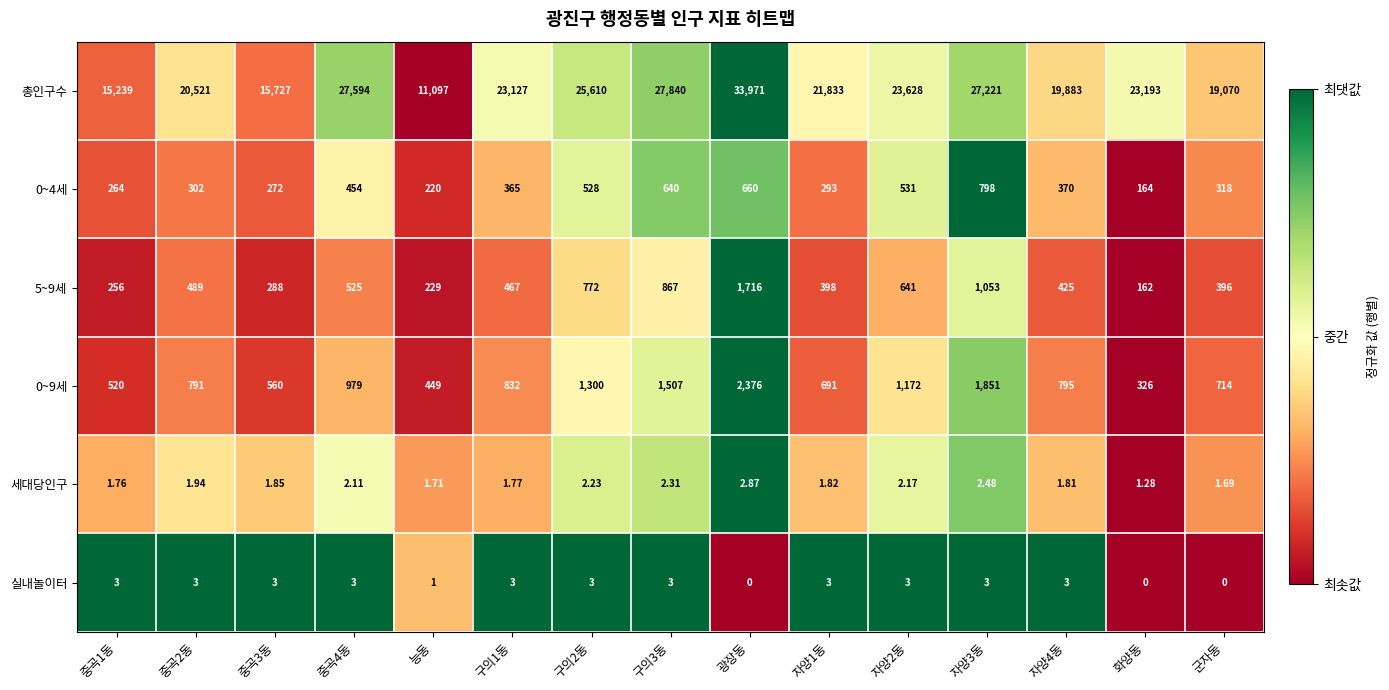

What is the difference between the highest and lowest values at 자양2동?

23625.8